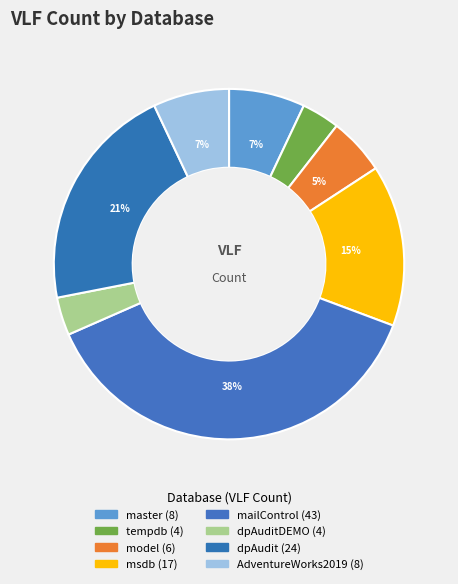

Count the number of slices in the pie.

8